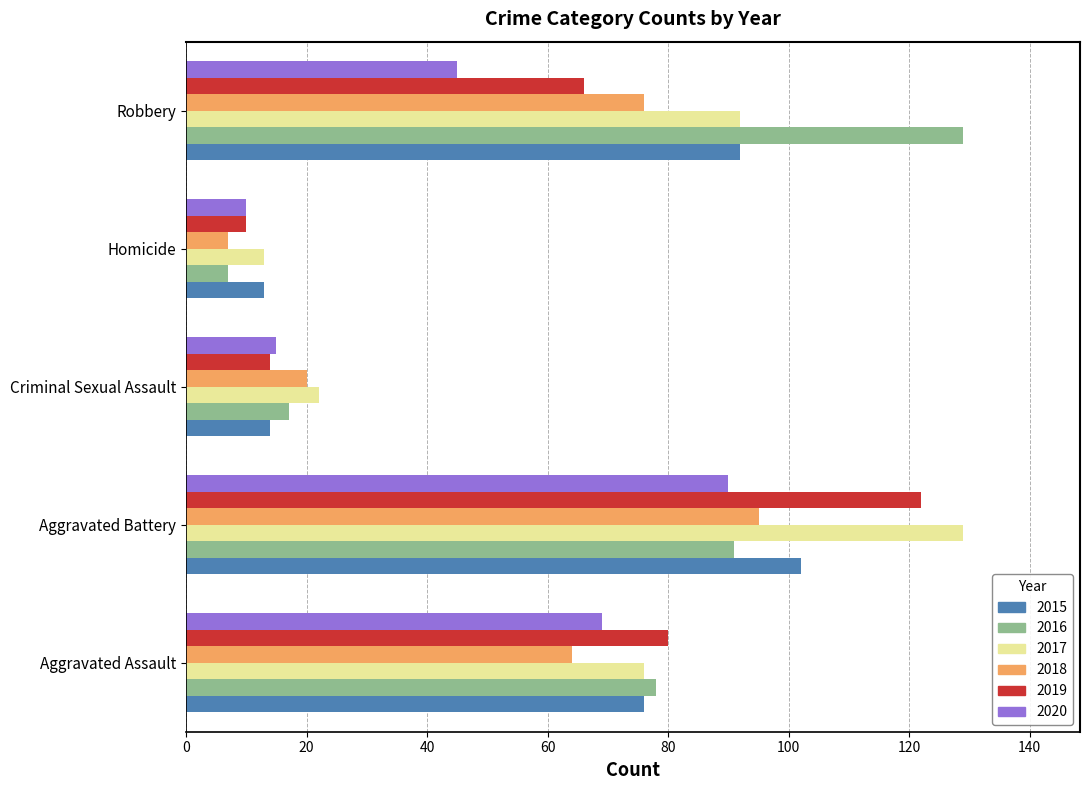

What are all the series names shown in the legend?

2015, 2016, 2017, 2018, 2019, 2020